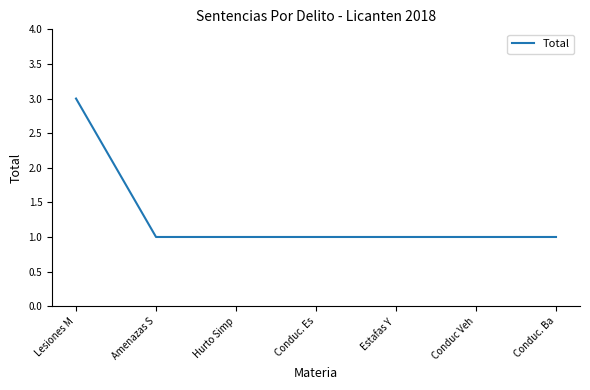

What is the maximum value shown in the chart?

3